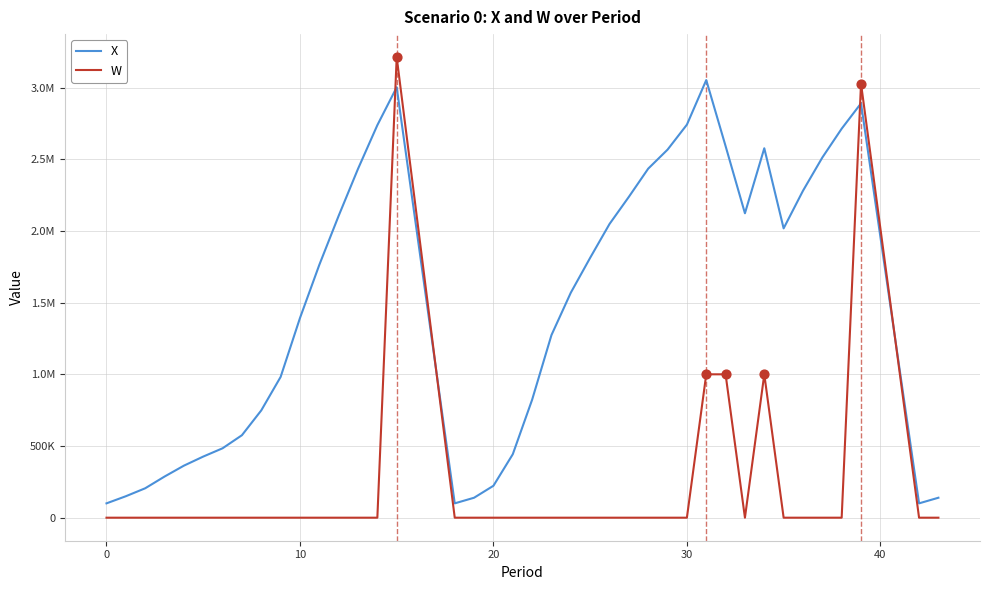

What are all the series names shown in the legend?

X, W